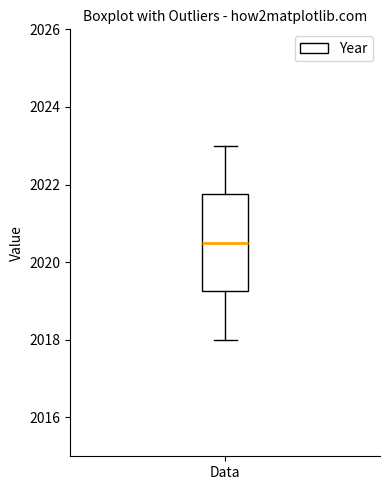

Read this box plot against the y-axis: the position of the median line, the range covered by the box, and the ends of both whiskers. The values are not printed on the chart, so give them approximately, as read against the axis.

median 2020.6, box 2019.2 to 2021.8, whiskers 2018.0 to 2023.0